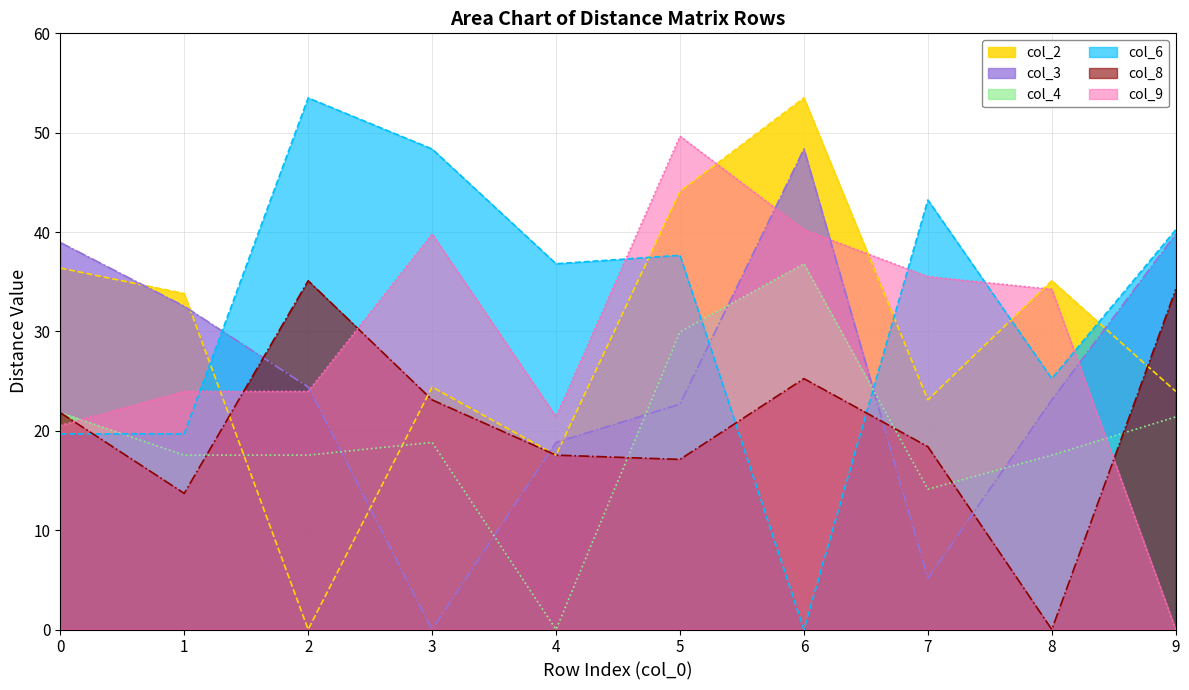

Rank the series by their maximum value, from highest to lowest.

col_2, col_6, col_9, col_3, col_4, col_8